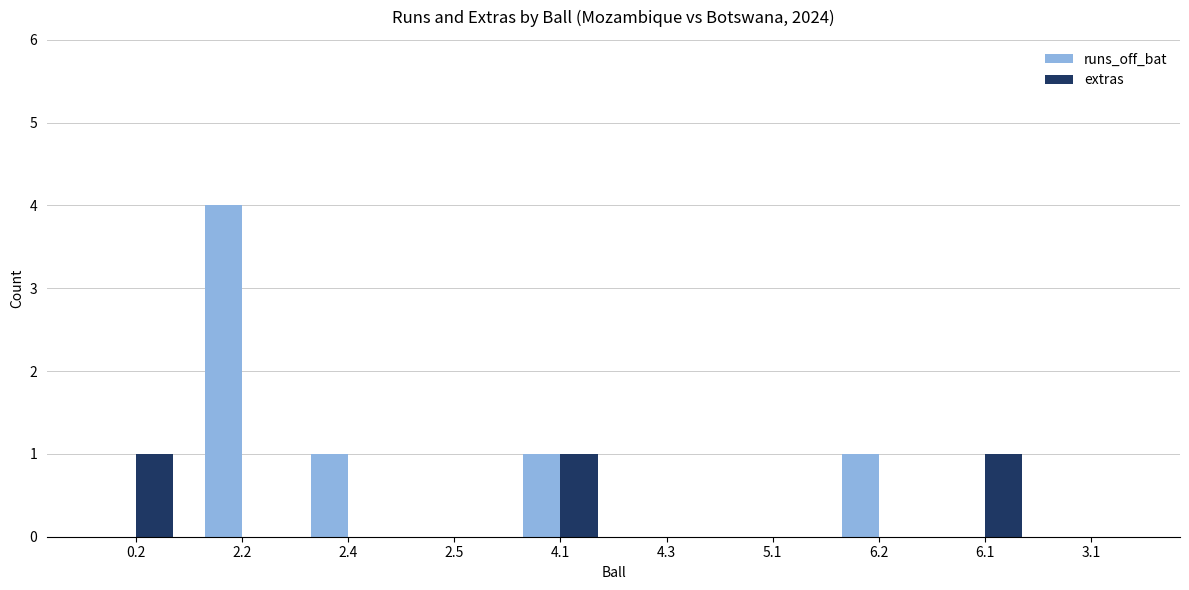

What is the sum of all extras values?

3